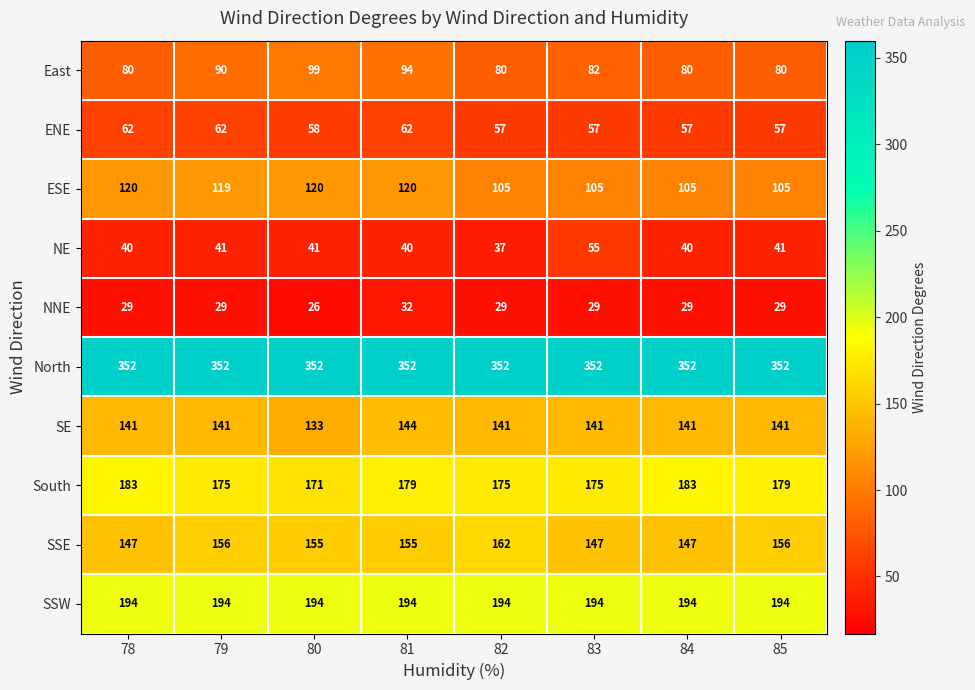

Is it true that NE equals 54 at 85?

False